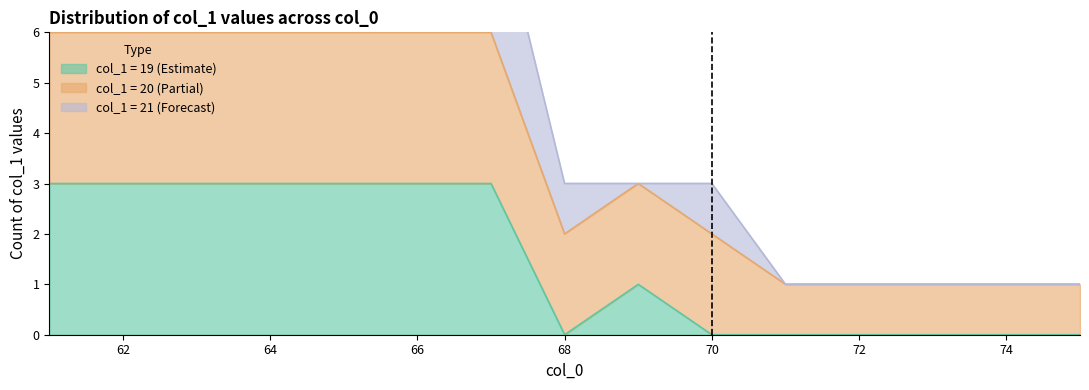

Where is count_col1_19 nearest to the value 1?

69